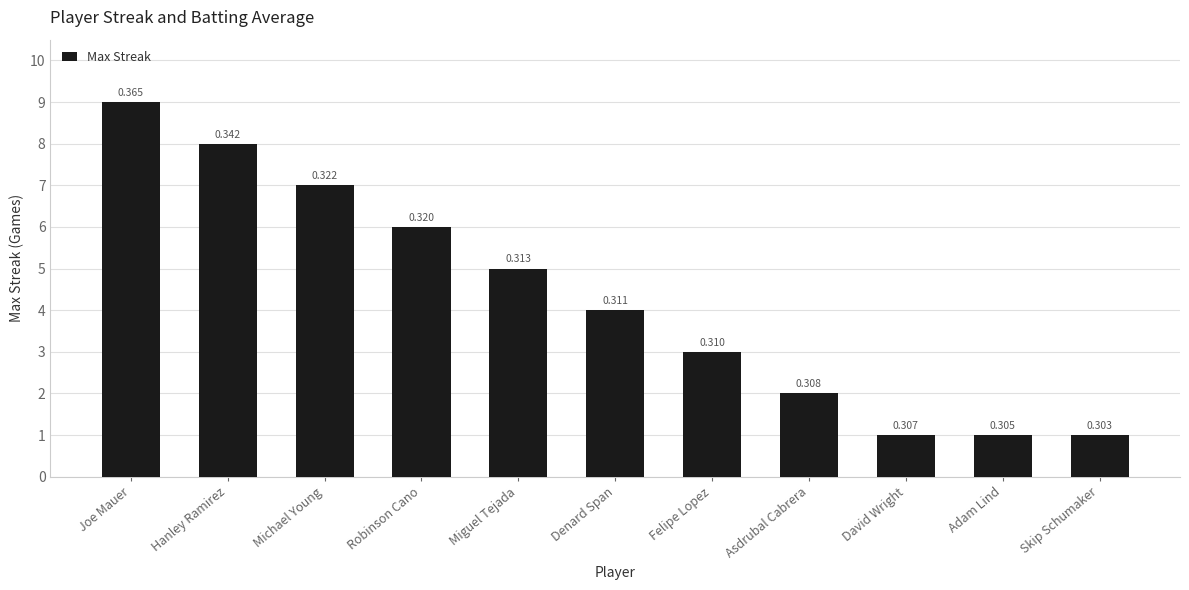

Approximately how many times larger is the value at Skip Schumaker compared to Joe Mauer?

0.1